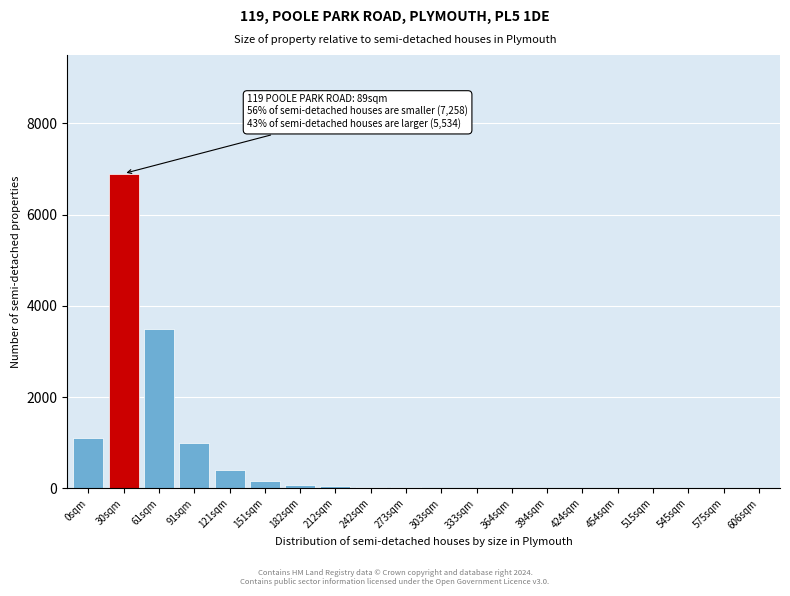

Which label corresponds to the largest value in the chart?

30sqm